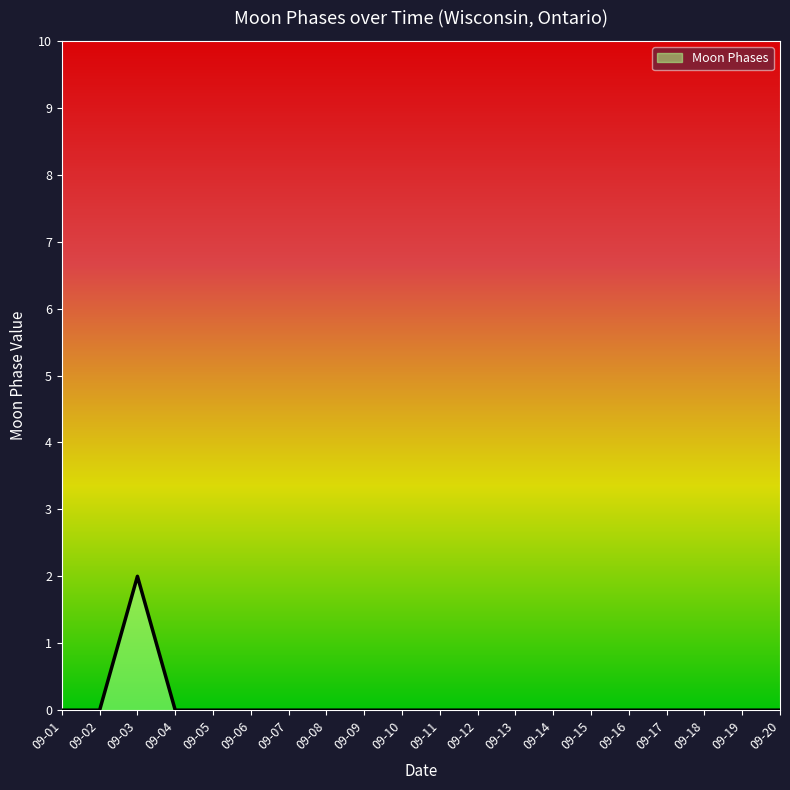

Which has a higher value, 09-14 or 09-03?

09-03